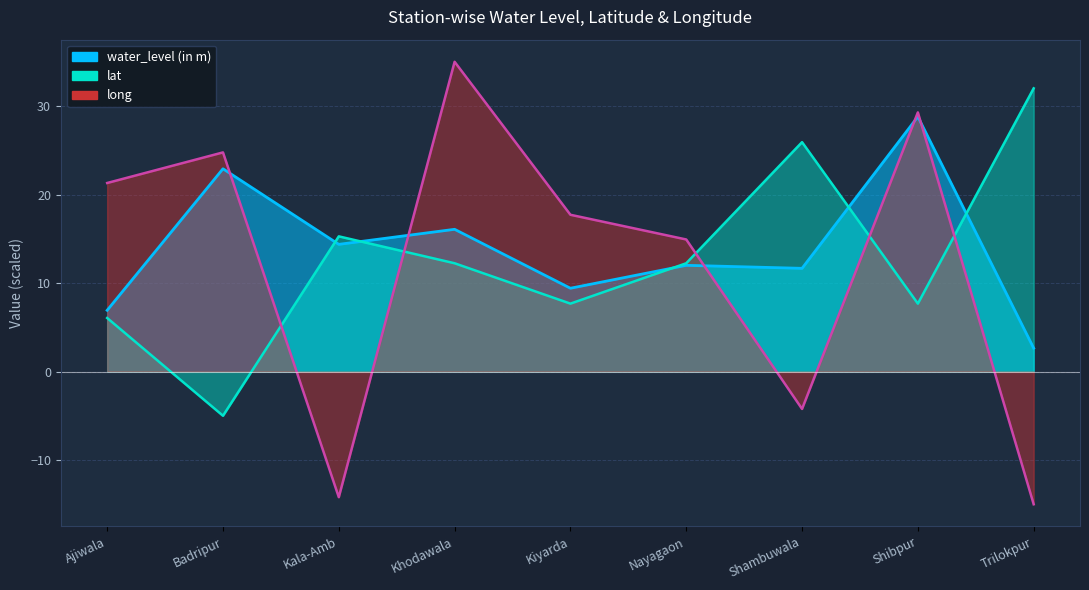

How many categories are shown in the chart?

9